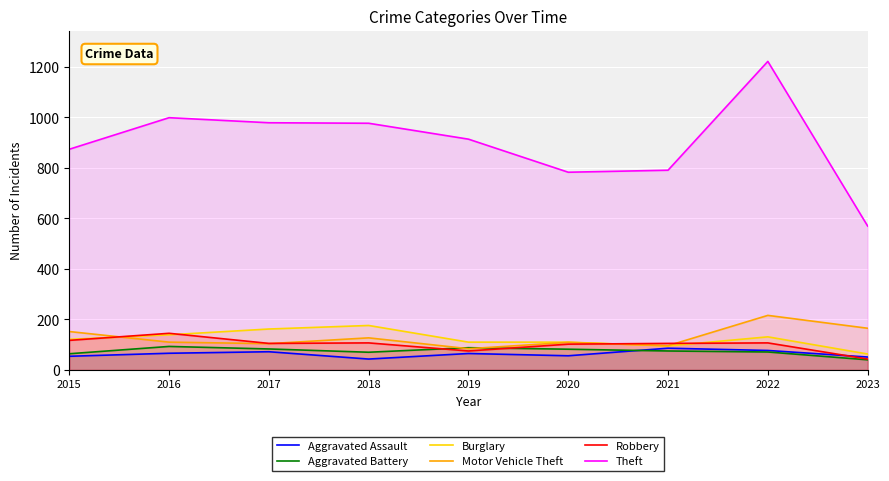

Reading left to right, extract all data points from this chart.

Aggravated Assault: 2015=54	2016=66	2017=72	2018=43	2019=65	2020=56	2021=86	2022=77	2023=51
Aggravated Battery: 2015=64	2016=93	2017=83	2018=70	2019=88	2020=82	2021=75	2022=71	2023=40
Burglary: 2015=121	2016=139	2017=162	2018=176	2019=110	2020=110	2021=95	2022=131	2023=63
Motor Vehicle Theft: 2015=152	2016=110	2017=104	2018=127	2019=84	2020=109	2021=96	2022=216	2023=165
Robbery: 2015=117	2016=145	2017=105	2018=107	2019=75	2020=102	2021=105	2022=107	2023=43
Theft: 2015=874	2016=999	2017=979	2018=977	2019=914	2020=783	2021=791	2022=1222	2023=570